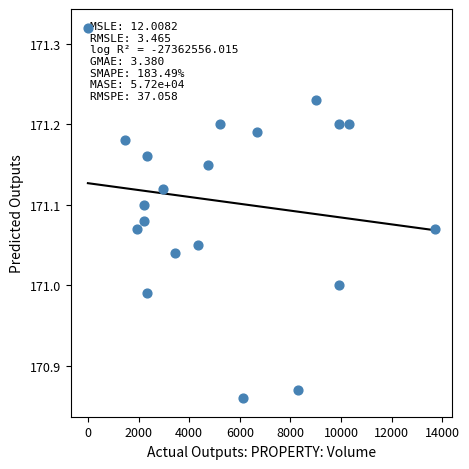

What is the range of Y values (max minus min)?

0.5